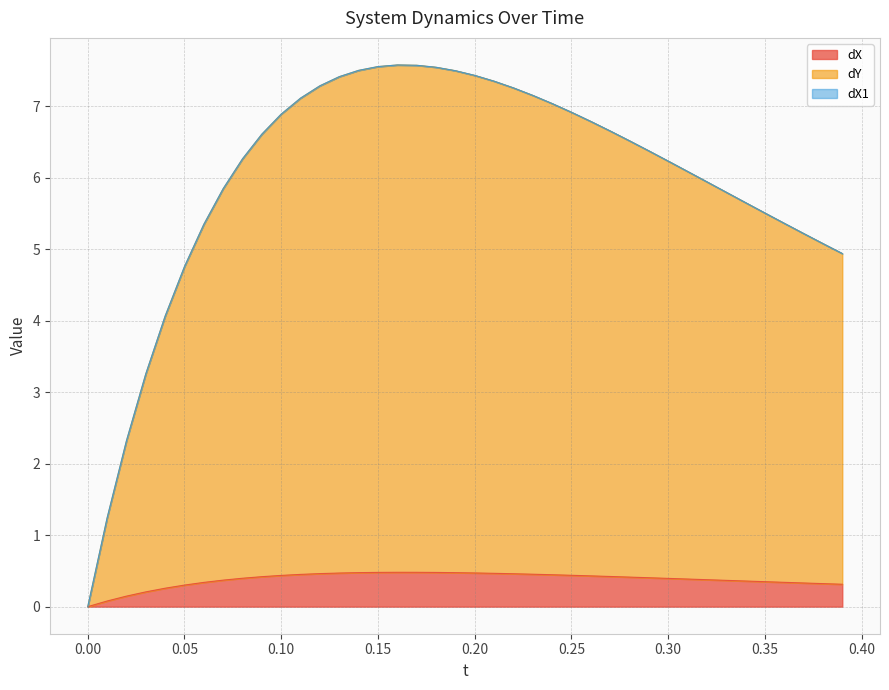

What is the maximum value for dX?

0.5